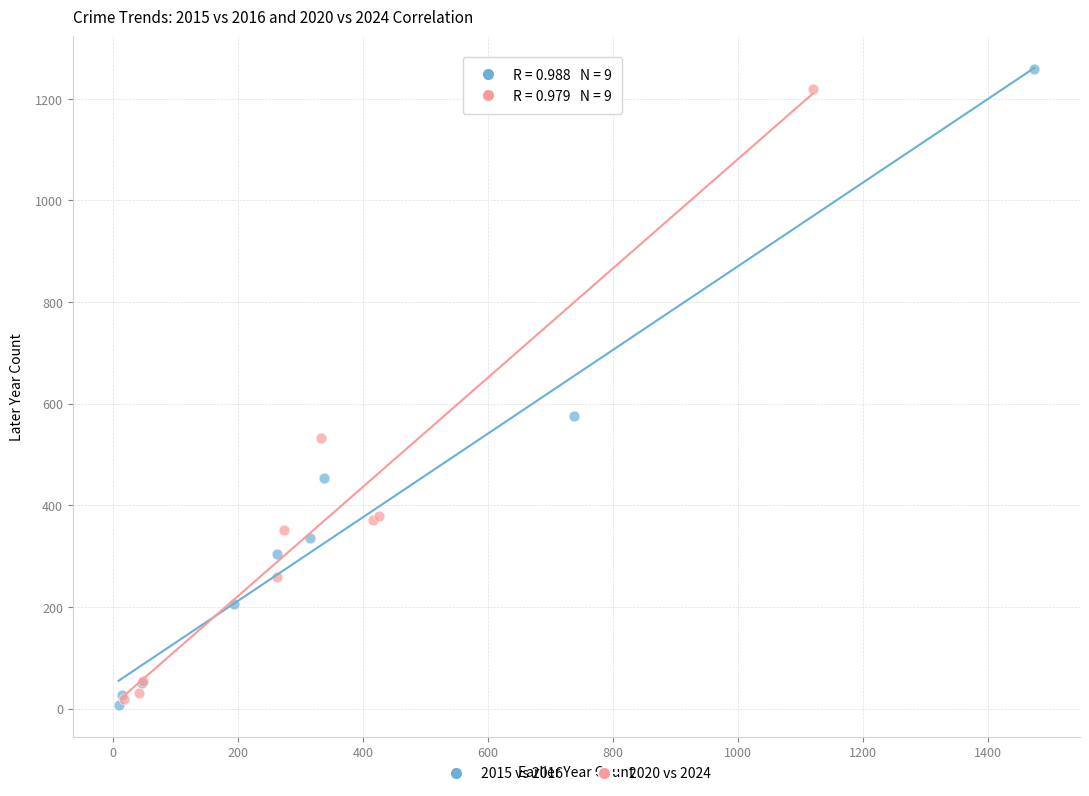

Which series has the largest Y range (max minus min)?

2015 vs 2016